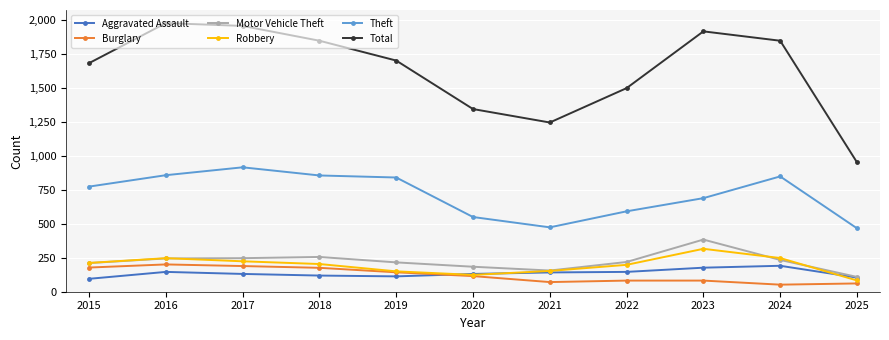

What is the average value of the Burglary series?

123